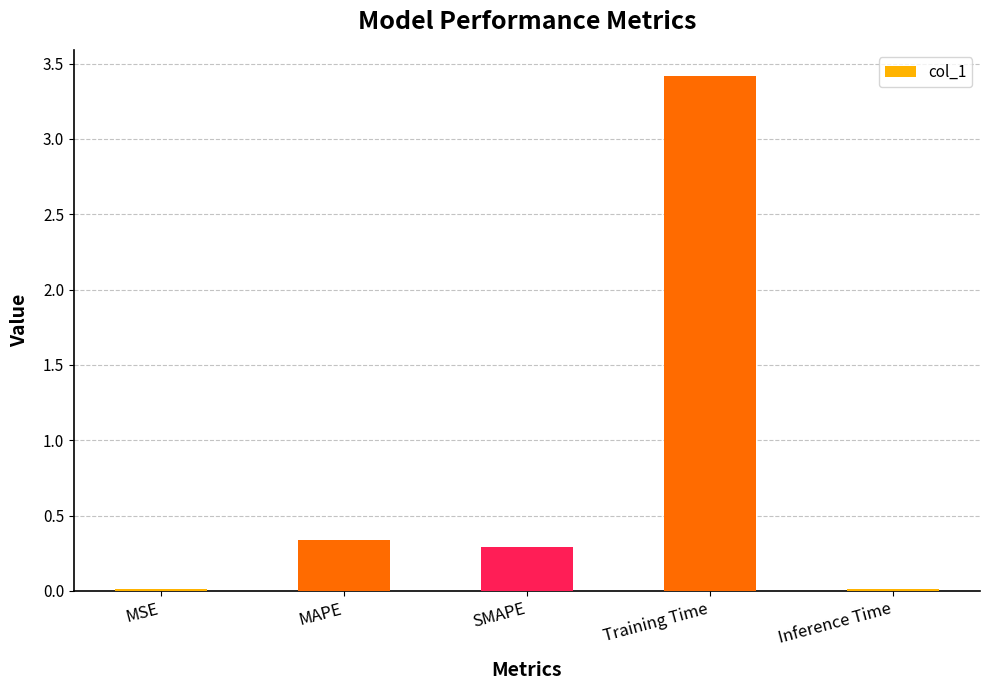

What is the greatest value displayed?

3.4